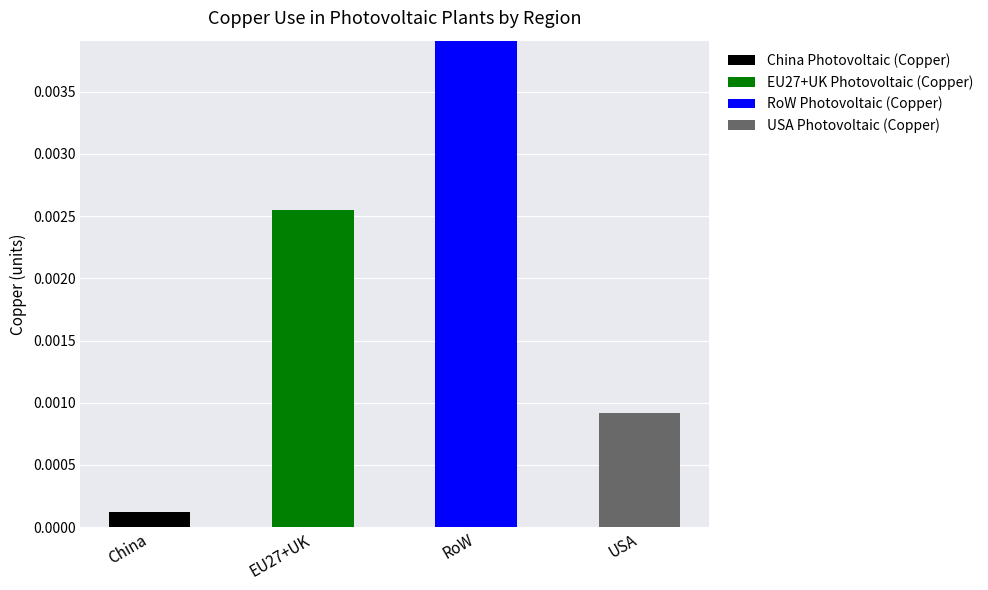

At which label does China Photovoltaic (Copper) reach its peak?

China